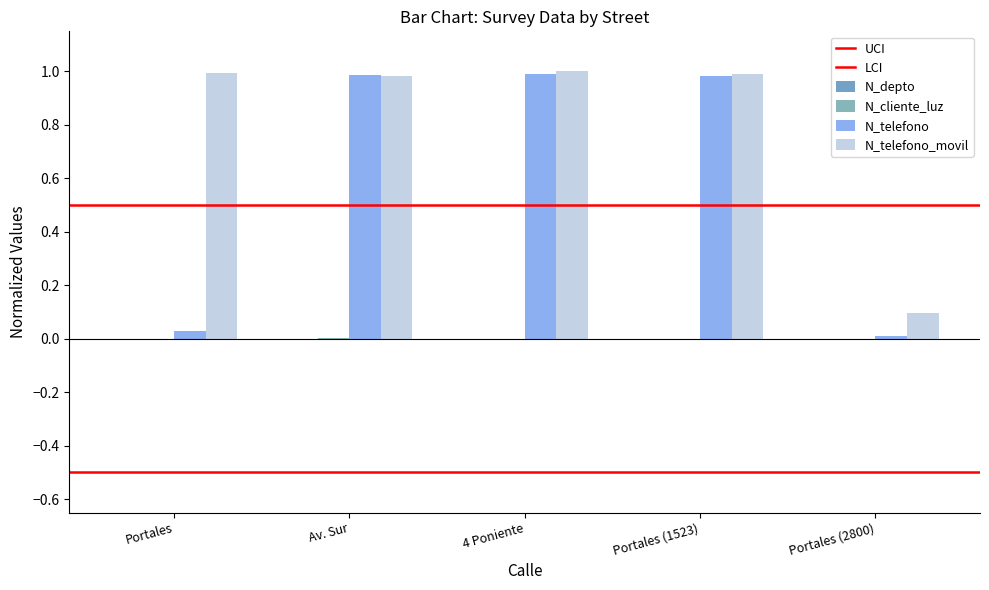

True or false: N_telefono has a value of 0.0 at Portales.

False